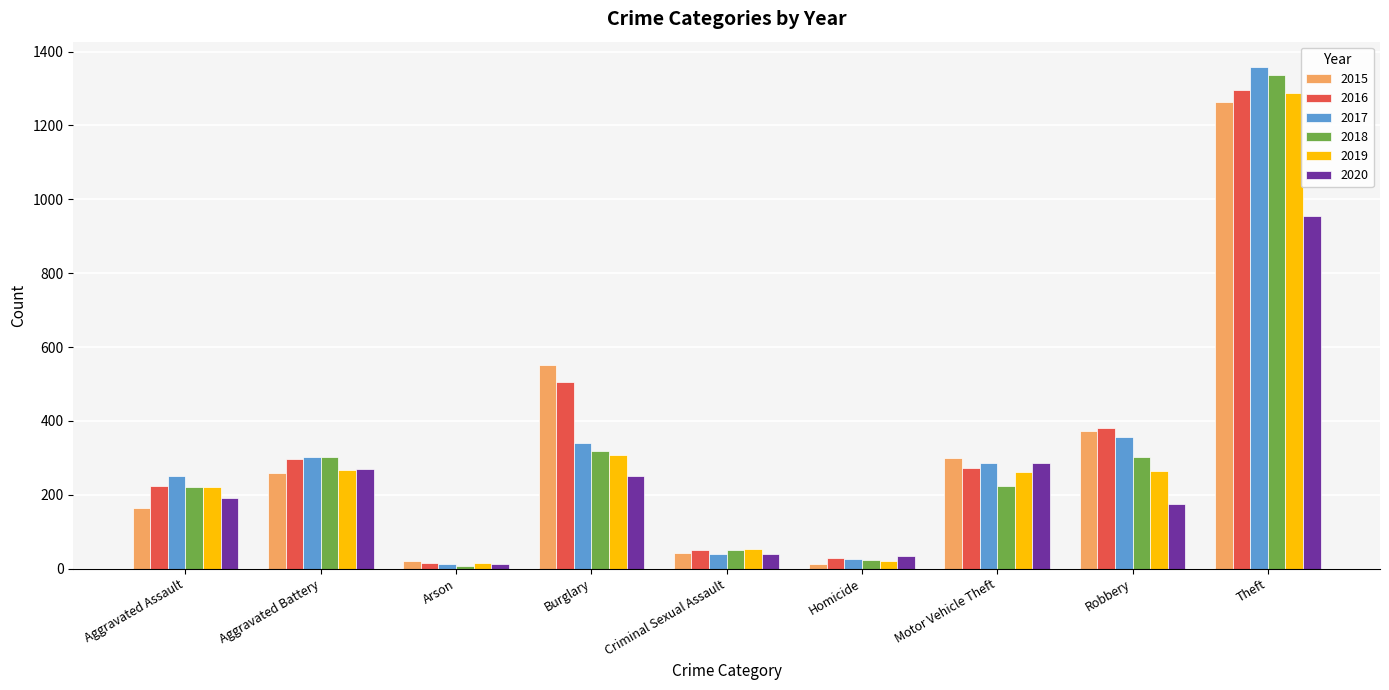

How many bars are there in each group?

6